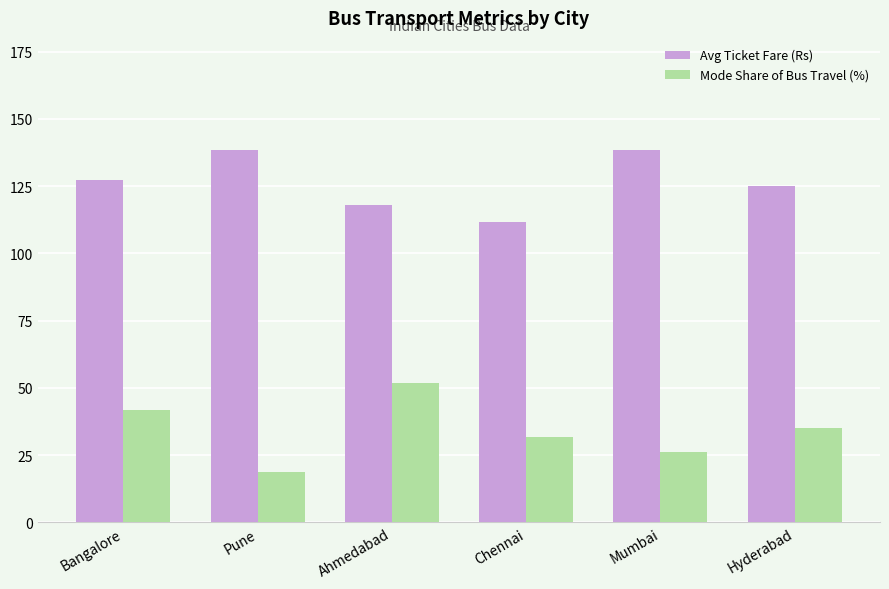

What is the difference between the maximum and second lowest values in the Avg Ticket Fare (Rs) series?

20.4